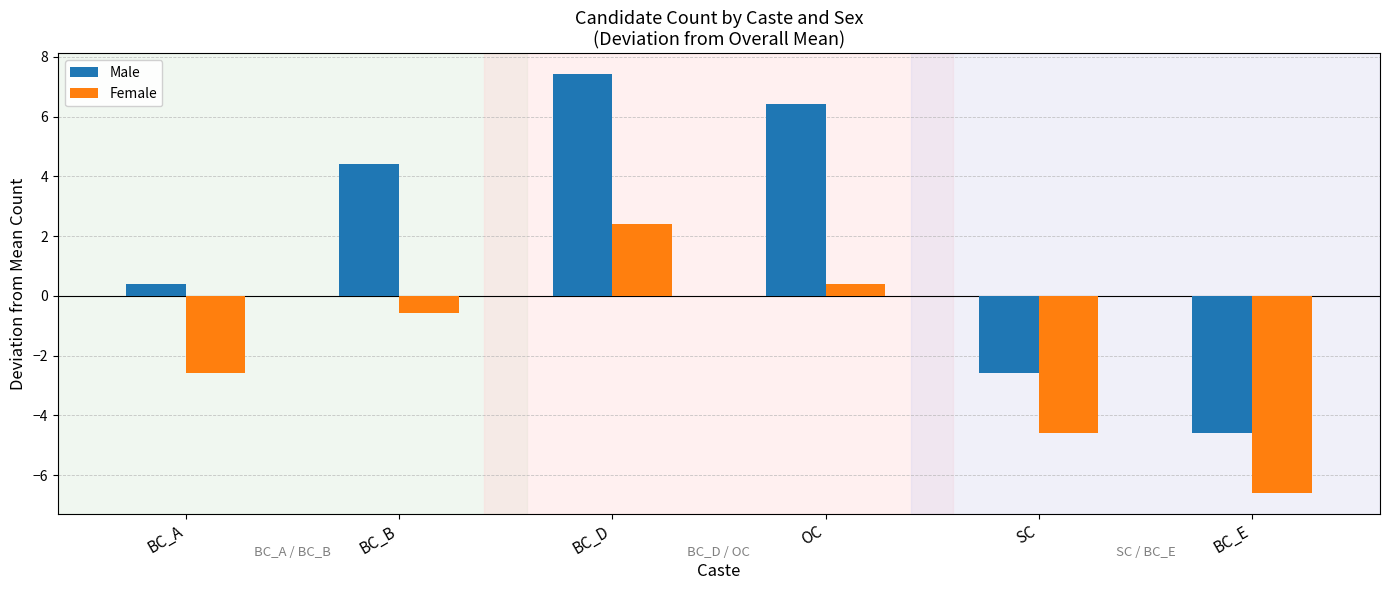

How many positive values does the Male series have?

4